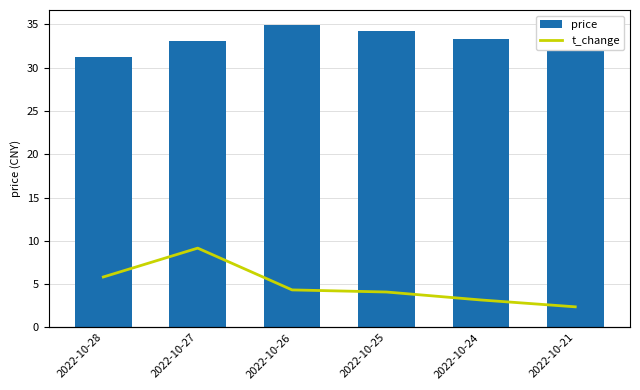

What is the spread (max minus min) of values at 2022-10-27?

25.9